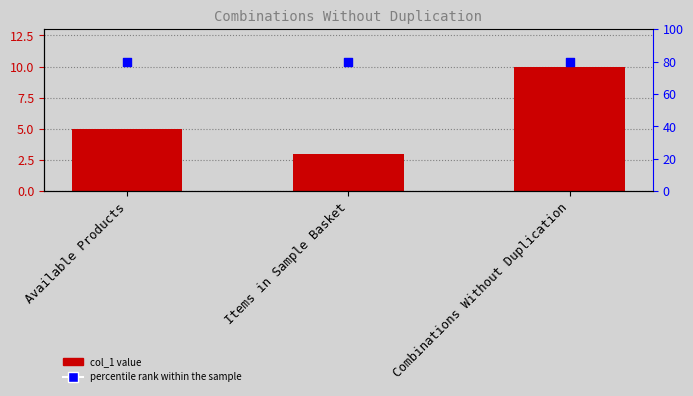

At which category is the sum across all series the highest?

Combinations Without Duplication